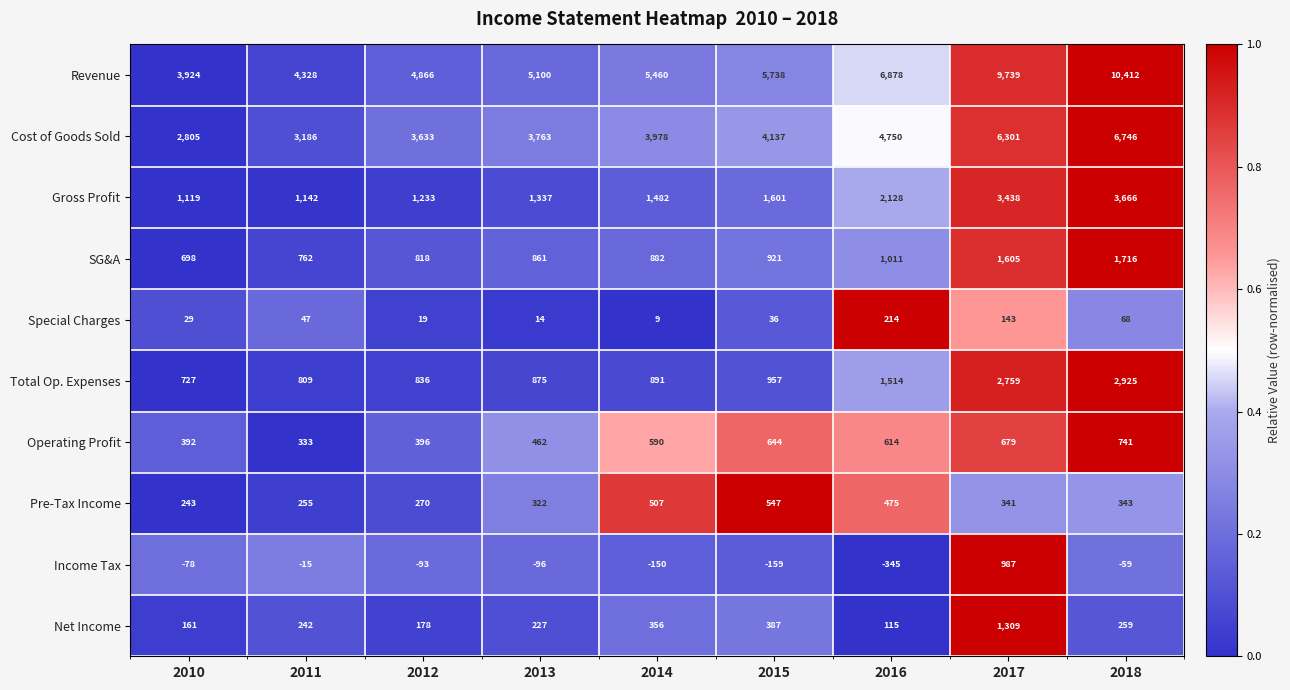

Which series changed the most between 2014 and 2017?

Revenue